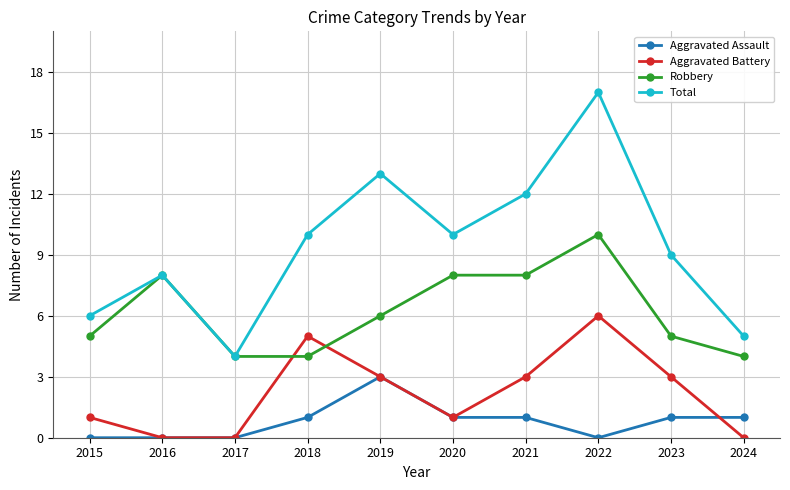

True or false: Aggravated Assault and Total intersect in this chart.

False